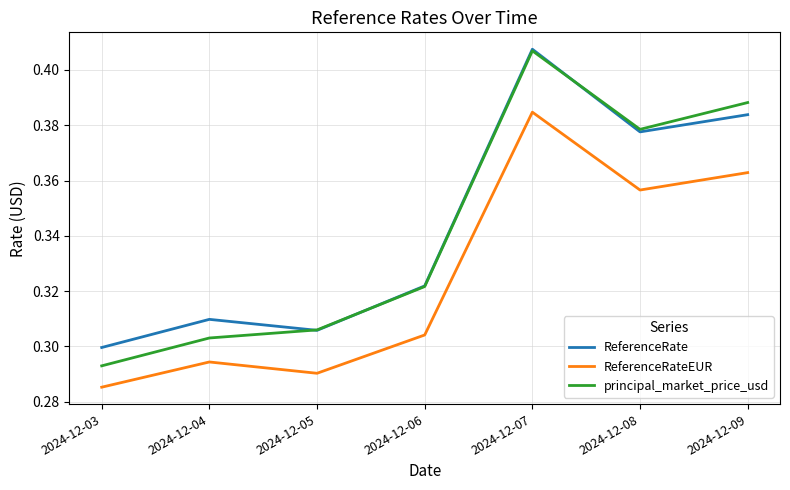

Where is principal_market_price_usd nearest to the value 0?

2024-12-03